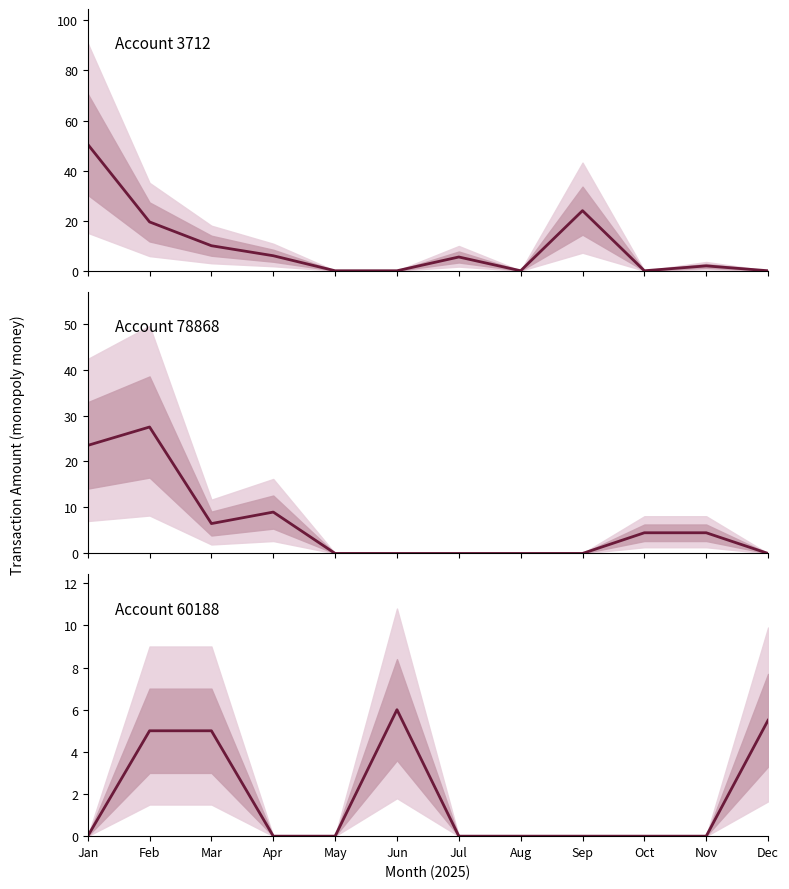

Rank the categories by Account 3712 value from lowest to highest.

May, Jun, Aug, Oct, Dec, Nov, Jul, Apr, Mar, Feb, Sep, Jan